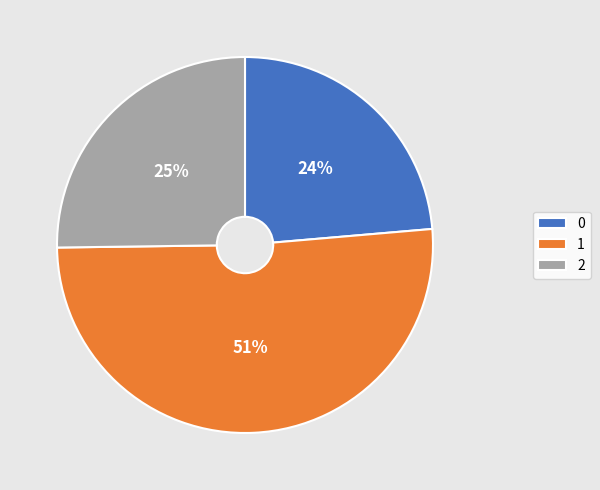

Does any single category account for the majority?

Yes